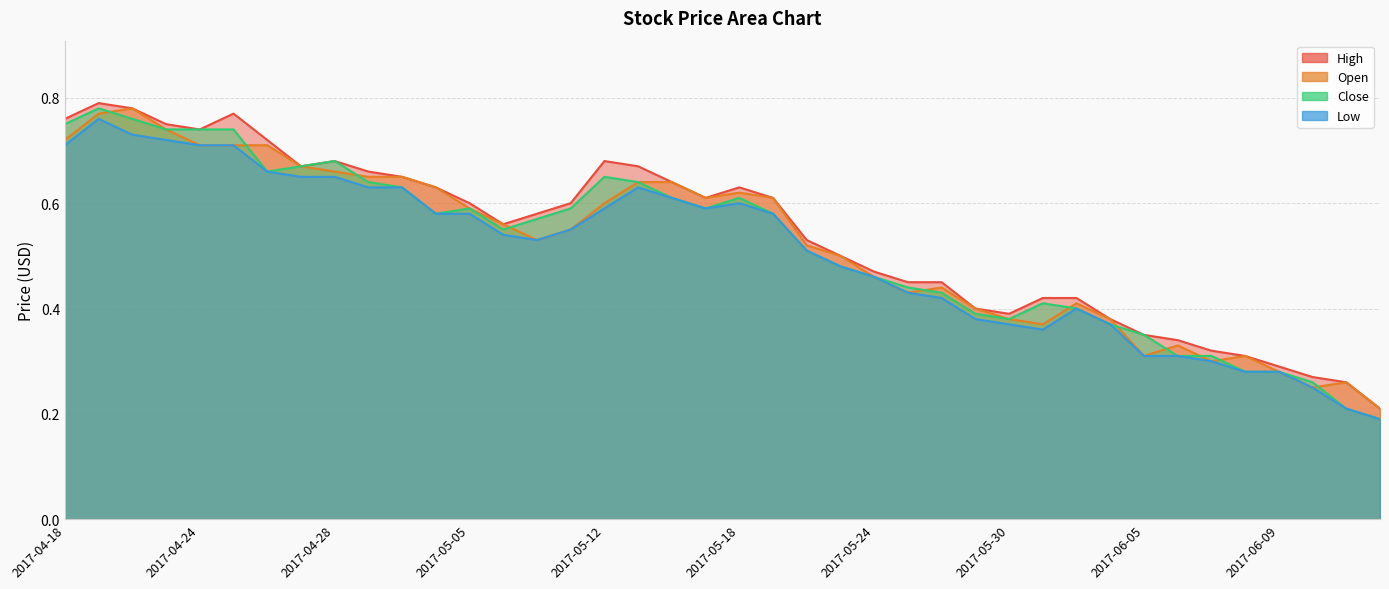

Reading left to right, list all the values displayed in this chart.

High: 0.8	0.8	0.8	0.8	0.7	0.8	0.7	0.7	0.7	0.7	0.7	0.6	0.6	0.6	0.6	0.6	0.7	0.7	0.6	0.6	0.6	0.6	0.5	0.5	0.5	0.5	0.5	0.4	0.4	0.4	0.4	0.4	0.3	0.3	0.3	0.3	0.3	0.3	0.3	0.2
Open: 0.7	0.8	0.8	0.7	0.7	0.7	0.7	0.7	0.7	0.7	0.7	0.6	0.6	0.6	0.5	0.6	0.6	0.6	0.6	0.6	0.6	0.6	0.5	0.5	0.5	0.4	0.4	0.4	0.4	0.4	0.4	0.4	0.3	0.3	0.3	0.3	0.3	0.2	0.3	0.2
Close: 0.8	0.8	0.8	0.7	0.7	0.7	0.7	0.7	0.7	0.6	0.6	0.6	0.6	0.6	0.6	0.6	0.7	0.6	0.6	0.6	0.6	0.6	0.5	0.5	0.5	0.4	0.4	0.4	0.4	0.4	0.4	0.4	0.3	0.3	0.3	0.3	0.3	0.3	0.2	0.2
Low: 0.7	0.8	0.7	0.7	0.7	0.7	0.7	0.7	0.7	0.6	0.6	0.6	0.6	0.5	0.5	0.6	0.6	0.6	0.6	0.6	0.6	0.6	0.5	0.5	0.5	0.4	0.4	0.4	0.4	0.4	0.4	0.4	0.3	0.3	0.3	0.3	0.3	0.2	0.2	0.2